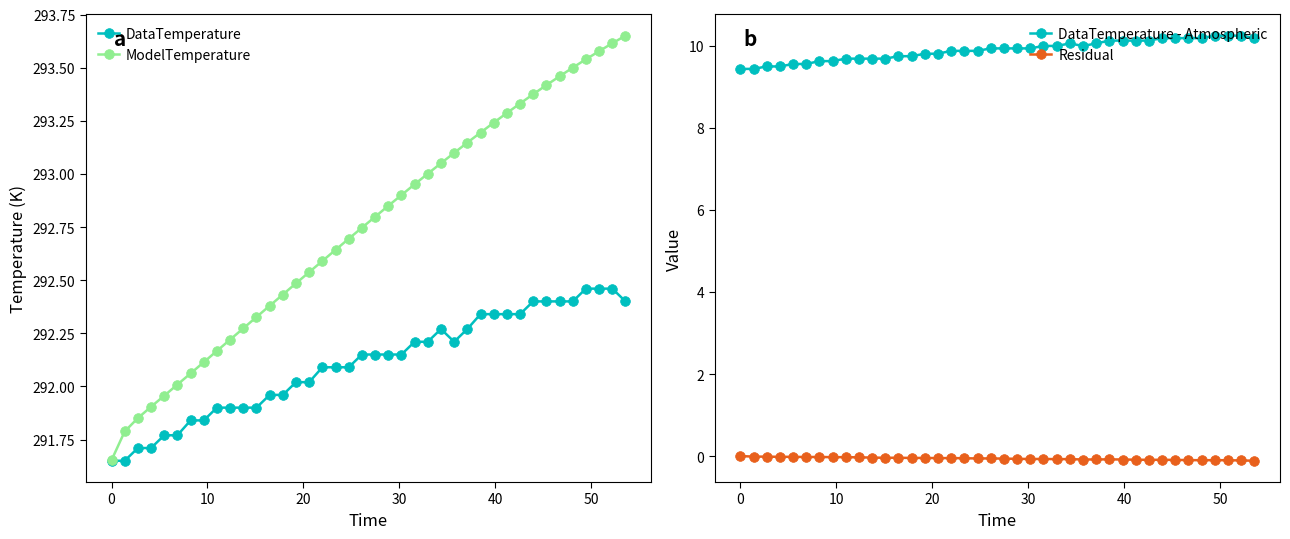

True or false: Residual and DataTemperature - Atmospheric intersect in this chart.

False